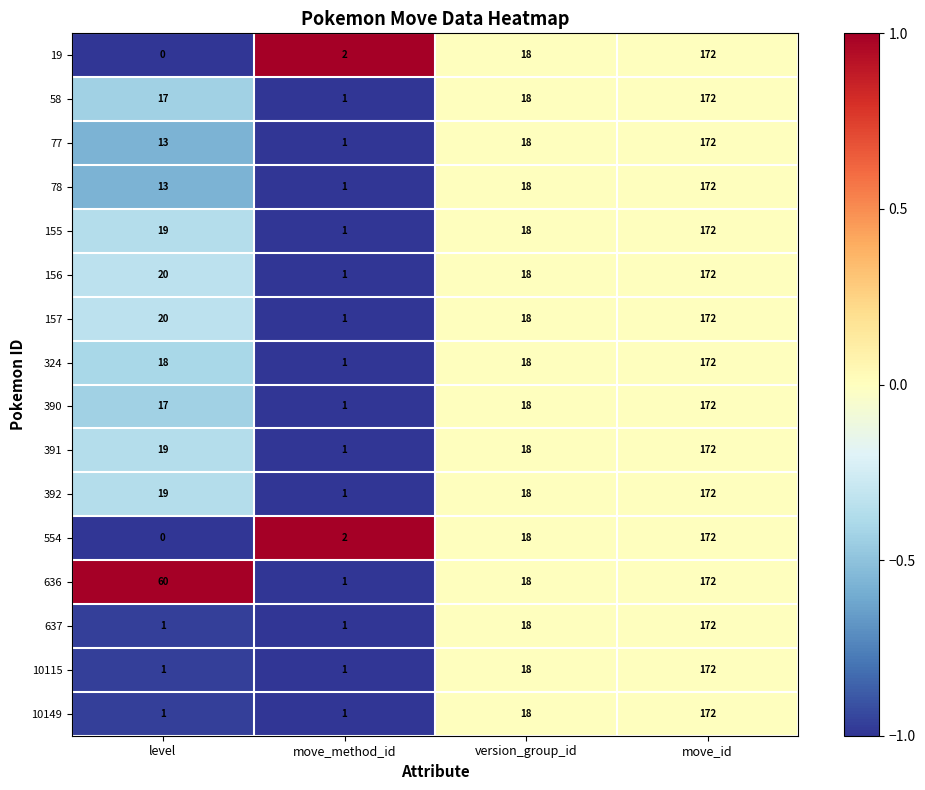

What value does the 324 series have at move_id, to the nearest 10?

170